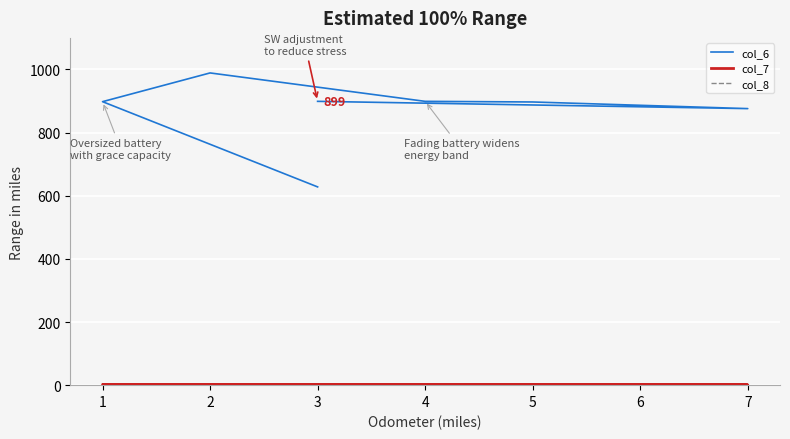

What value does the col_7 series have at 1?

2